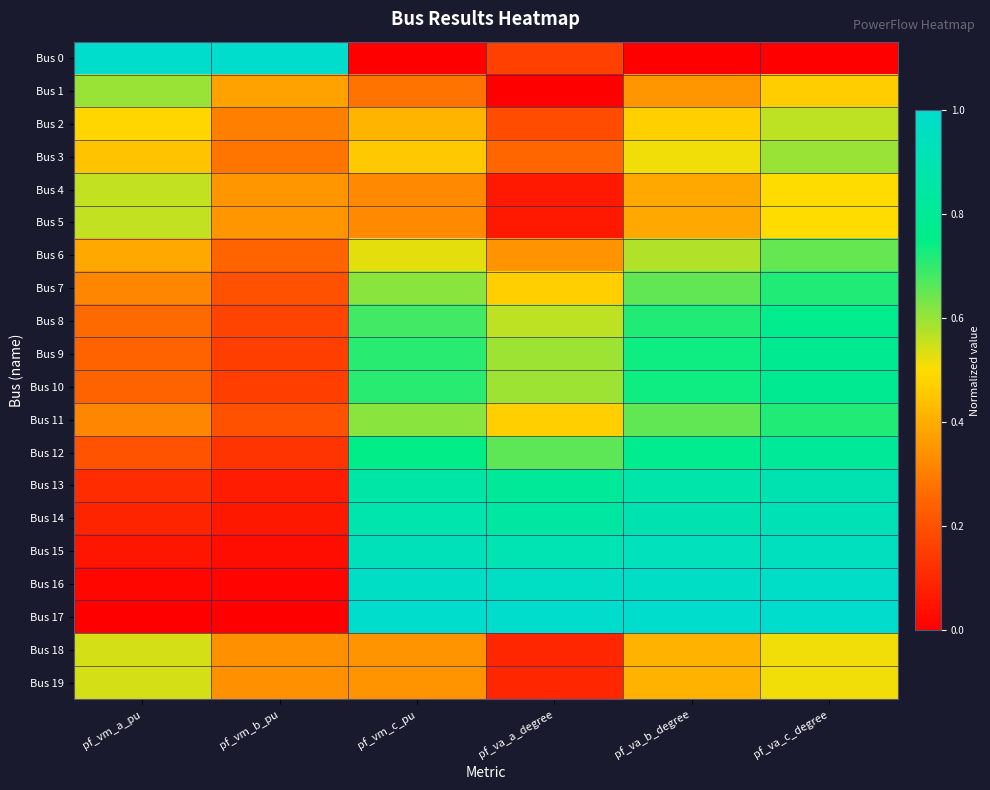

At how many categories does at least one series exceed 0?

6